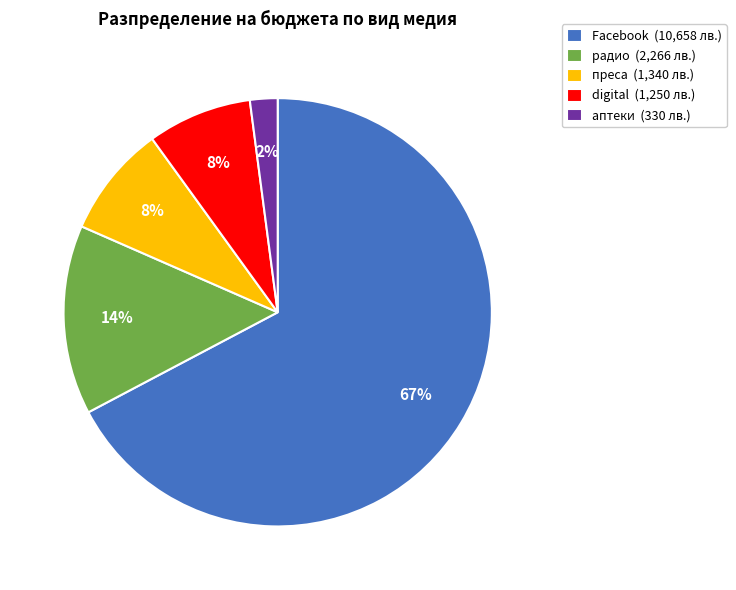

Which slice is the largest?

Facebook